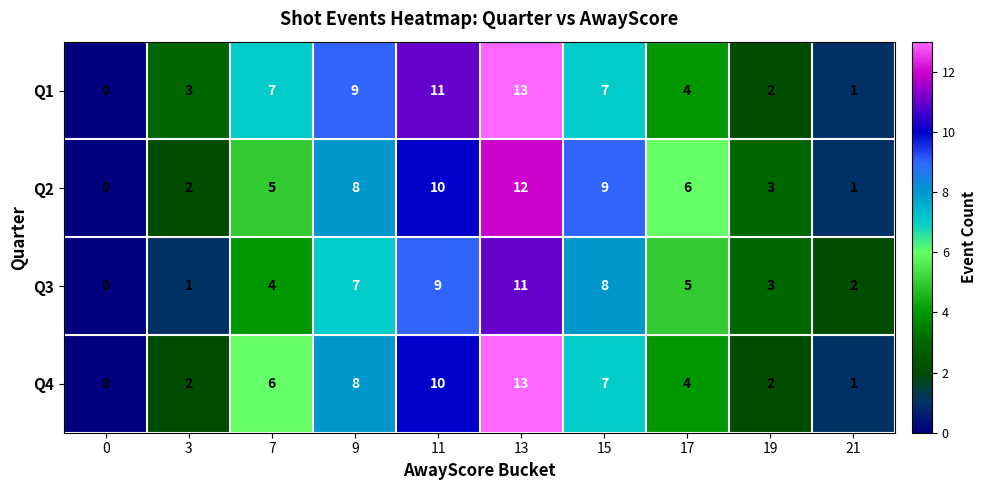

The value of Q1 at 21 is 1. True or false?

True